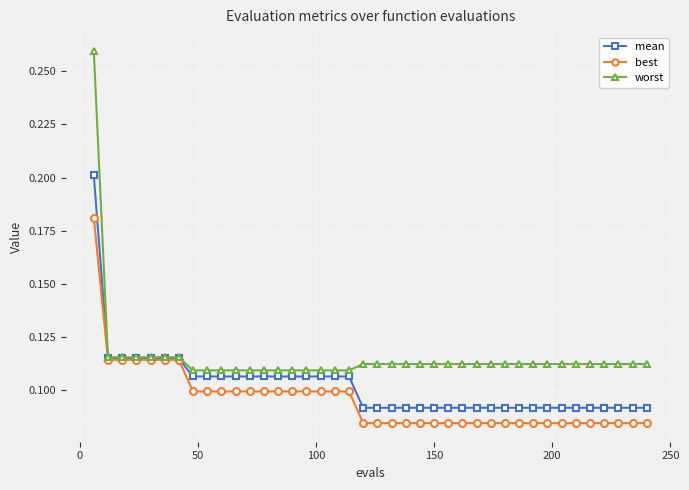

Which series has the largest total across all categories?

worst